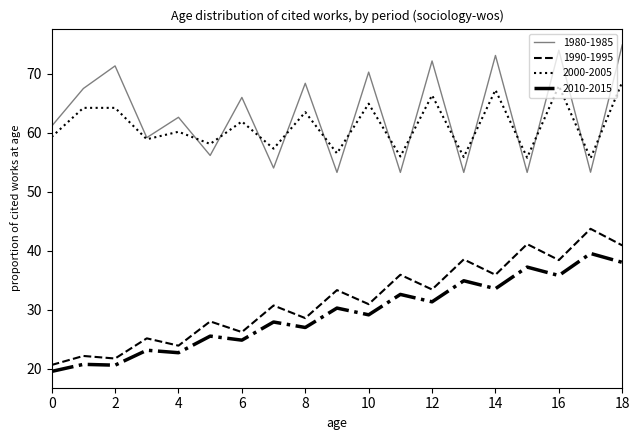

How many lines are shown in the chart?

4